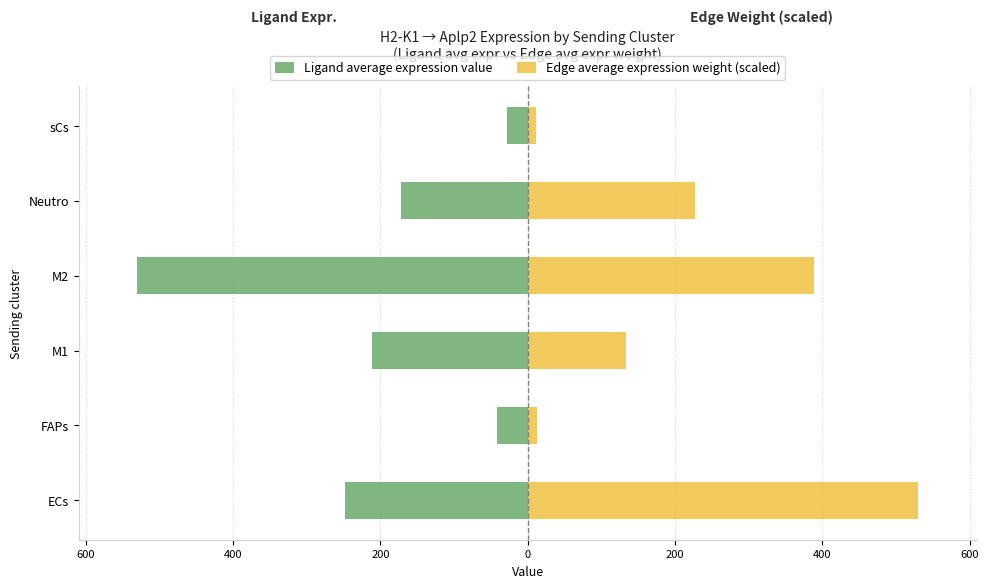

How many values in the Edge average expression weight (scaled) series exceed 226?

3